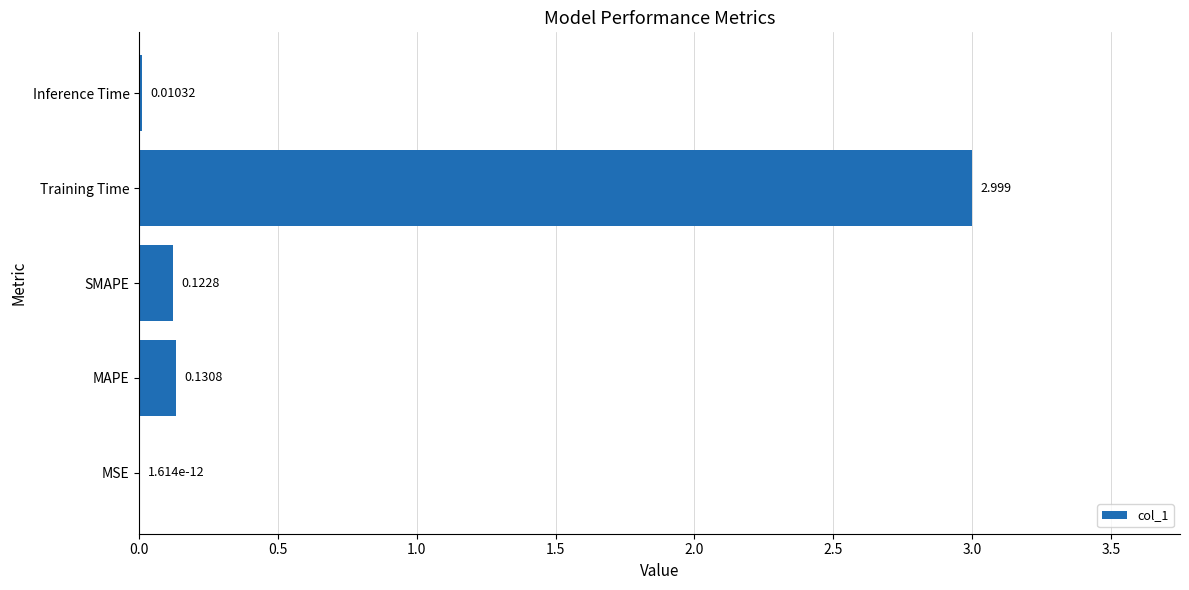

What is the sum of all values?

3.3